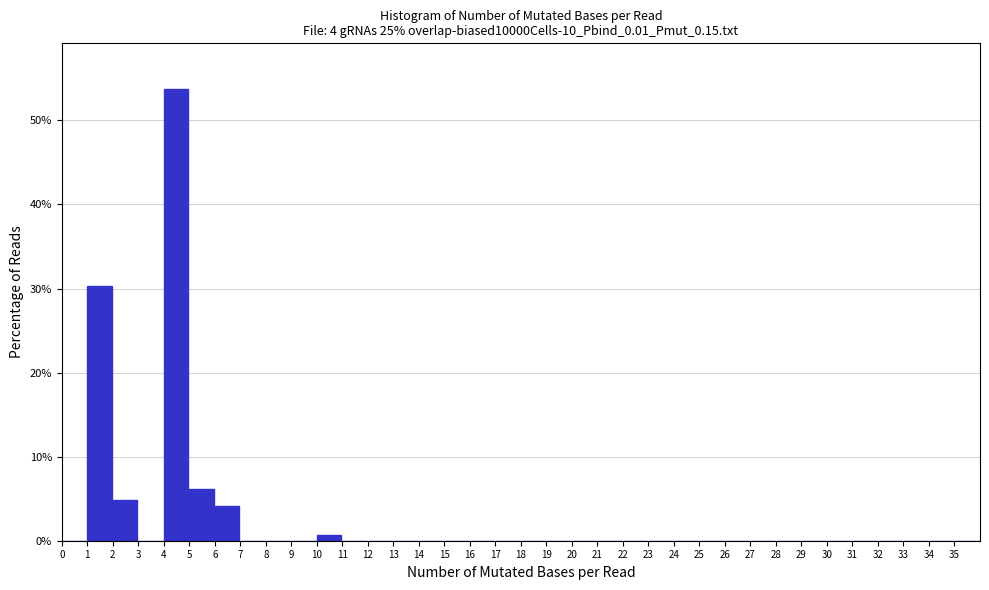

Reading left to right, transcribe this chart: for each bar, give the range it covers on the x-axis and its height. The values are not printed on the chart, so give them approximately, as read against the axis.

0 to 1: 0
1 to 2: 30
2 to 3: 5
3 to 4: 0
4 to 5: 54
5 to 6: 6
6 to 7: 4
7 to 8: 0
8 to 9: 0
9 to 10: 0
10 to 11: under 1
11 to 12: 0
12 to 13: 0
13 to 14: 0
14 to 15: 0
15 to 16: 0
16 to 17: 0
17 to 18: 0
18 to 19: 0
19 to 20: 0
20 to 21: 0
21 to 22: 0
22 to 23: 0
23 to 24: 0
24 to 25: 0
25 to 26: 0
26 to 27: 0
27 to 28: 0
28 to 29: 0
29 to 30: 0
30 to 31: 0
31 to 32: 0
32 to 33: 0
33 to 34: 0
34 to 35: 0
35 to 36: 0